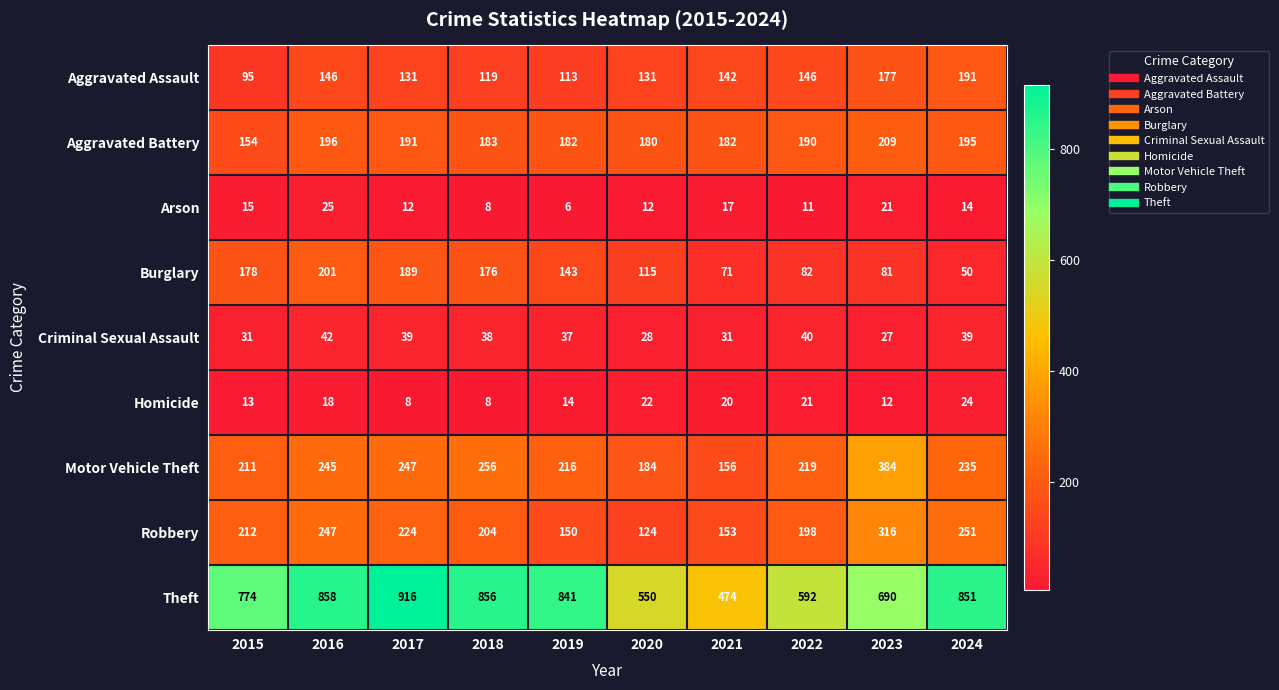

The Arson series shows 4 at 2018. True or false?

False